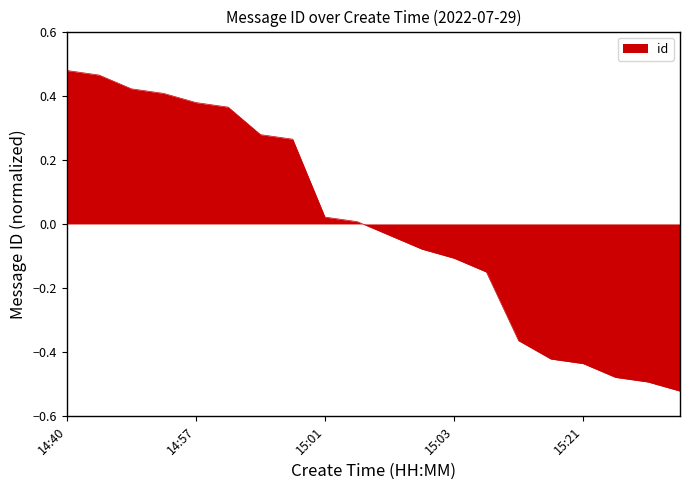

What is the difference between the maximum and minimum values?

1.0